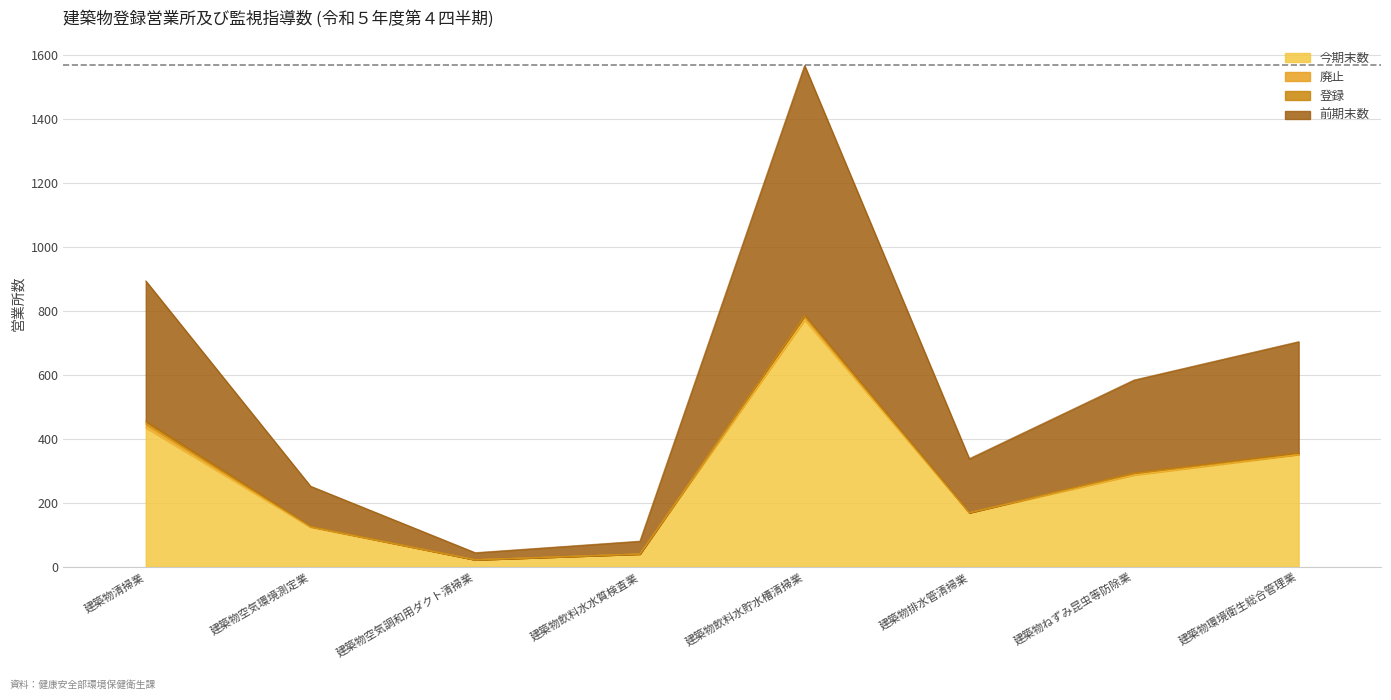

True or false: 前期末数 and 今期末数 intersect in this chart.

False